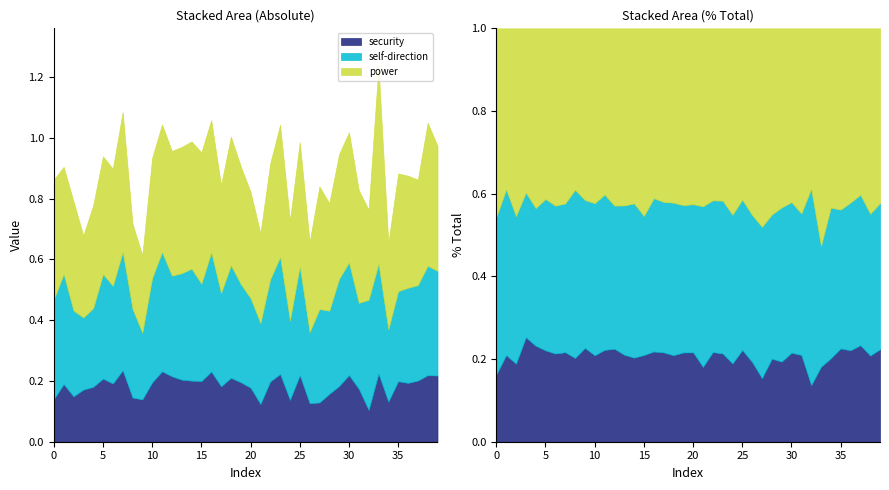

Between 38 and 22, which is larger?

38